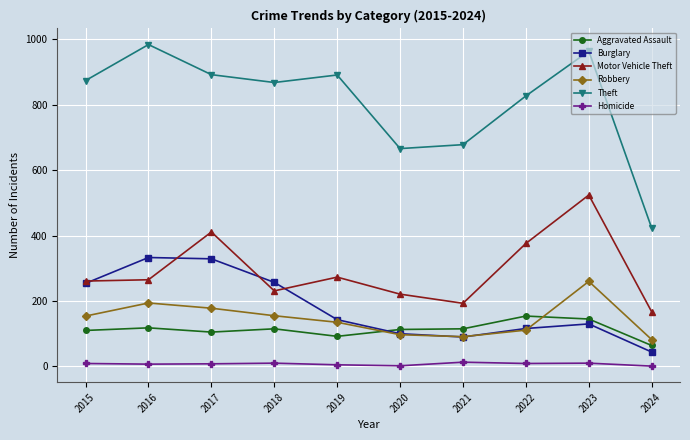

At which label does Robbery reach its peak?

2023